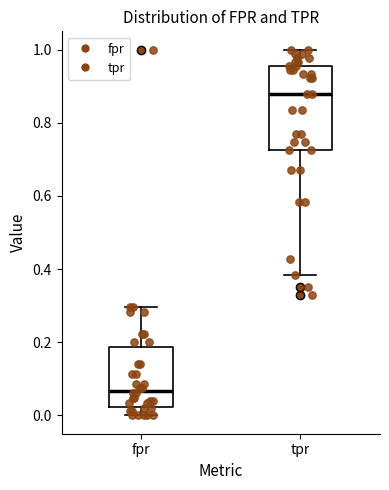

Reading left to right, read every box against the y-axis: the position of its median line, the range the box covers, and the ends of its whiskers. The values are not printed on the chart, so give them approximately, as read against the axis.

fpr: median 0.06, box 0.02 to 0.18, whiskers 0.00 to 0.30
tpr: median 0.88, box 0.72 to 0.96, whiskers 0.38 to 1.00